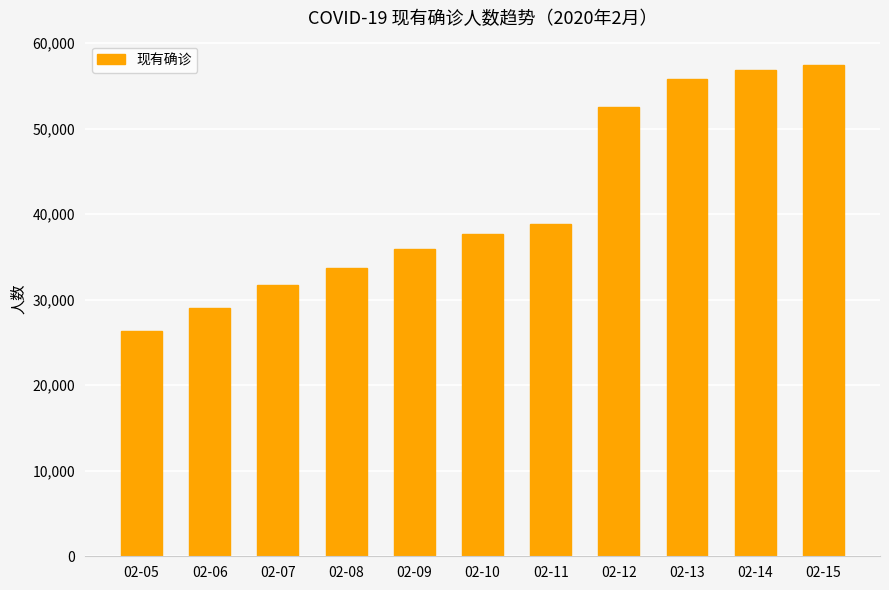

Are the bars horizontal?

No